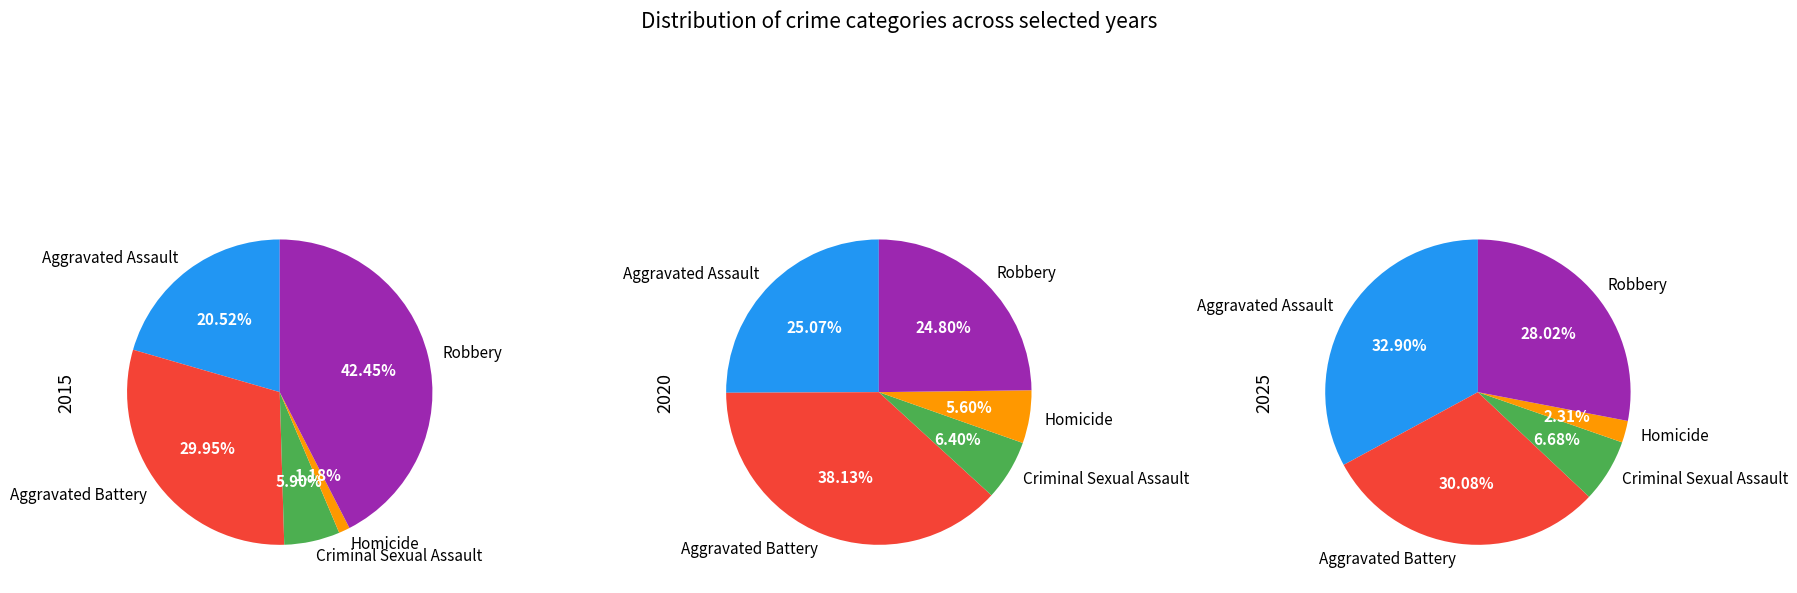

Which has a higher value, Homicide or Aggravated Battery?

Aggravated Battery